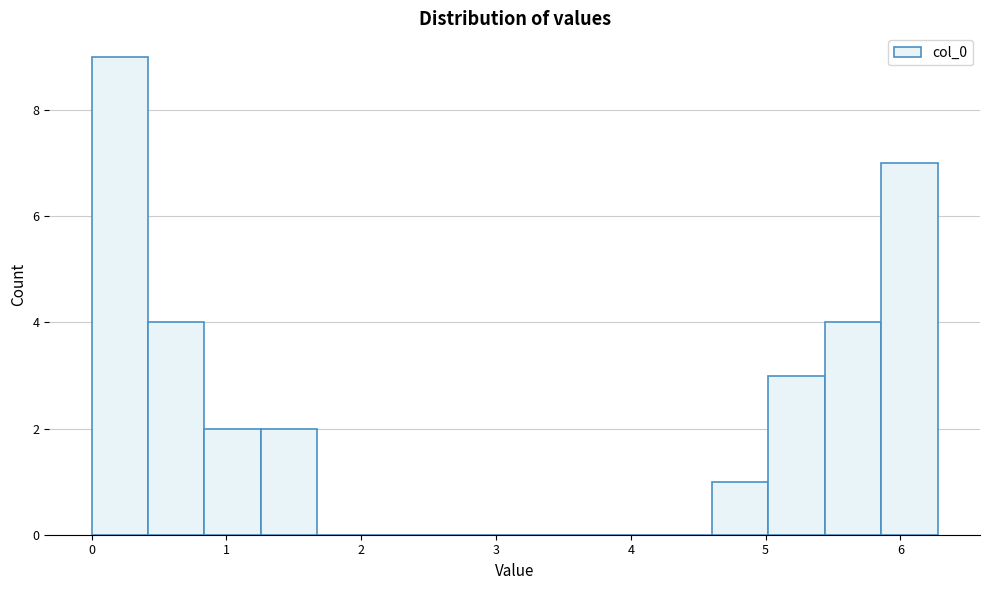

How tall is the bar that spans 0.8 to 1.3 on the x-axis? Neither the bar edges nor the heights are printed on the chart, so give them approximately, as read against the axes.

2